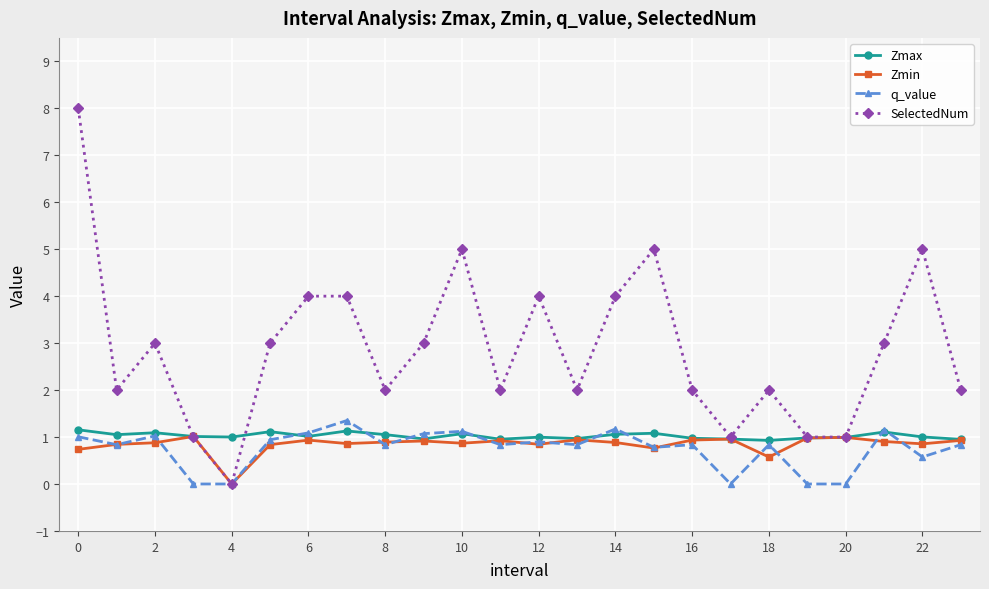

What is the minimum value for Zmax?

0.9